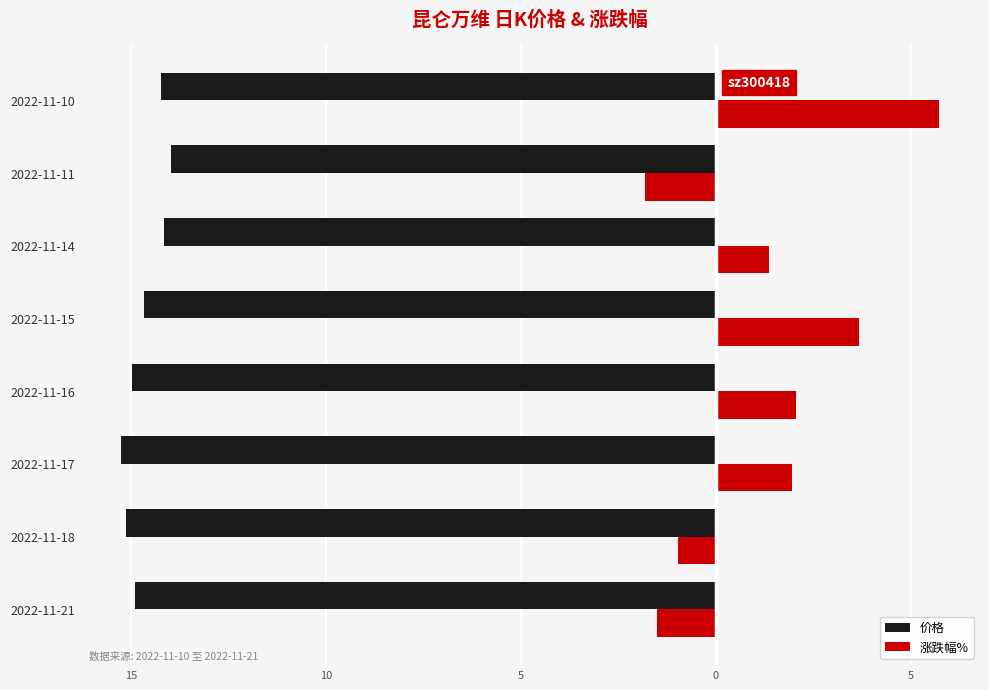

Reading left to right, list all the values displayed in this chart.

价格: -14.9	-15.1	-15.3	-15.0	-14.7	-14.2	-14.0	-14.2
涨跌幅%: -1.5	-1.0	1.9	2.0	3.7	1.4	-1.8	5.7